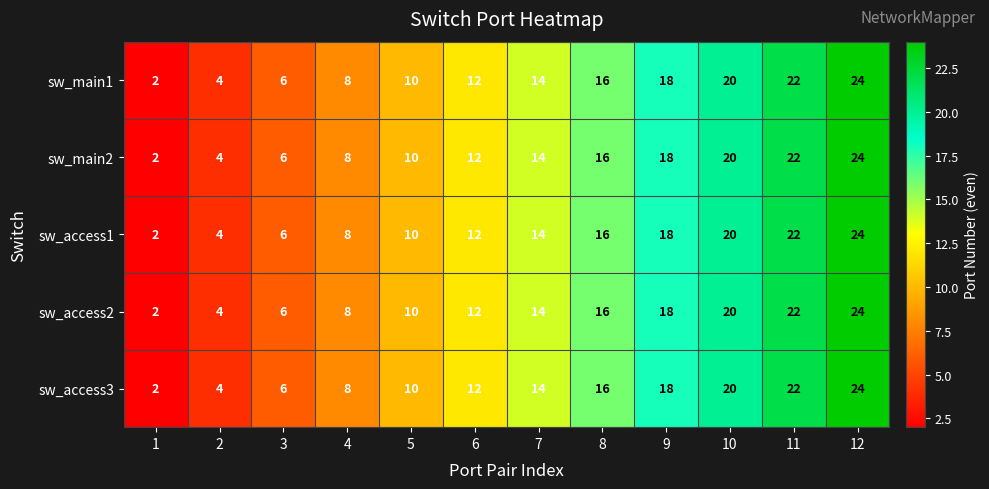

Is it true that sw_main2 equals 13 at 12?

False